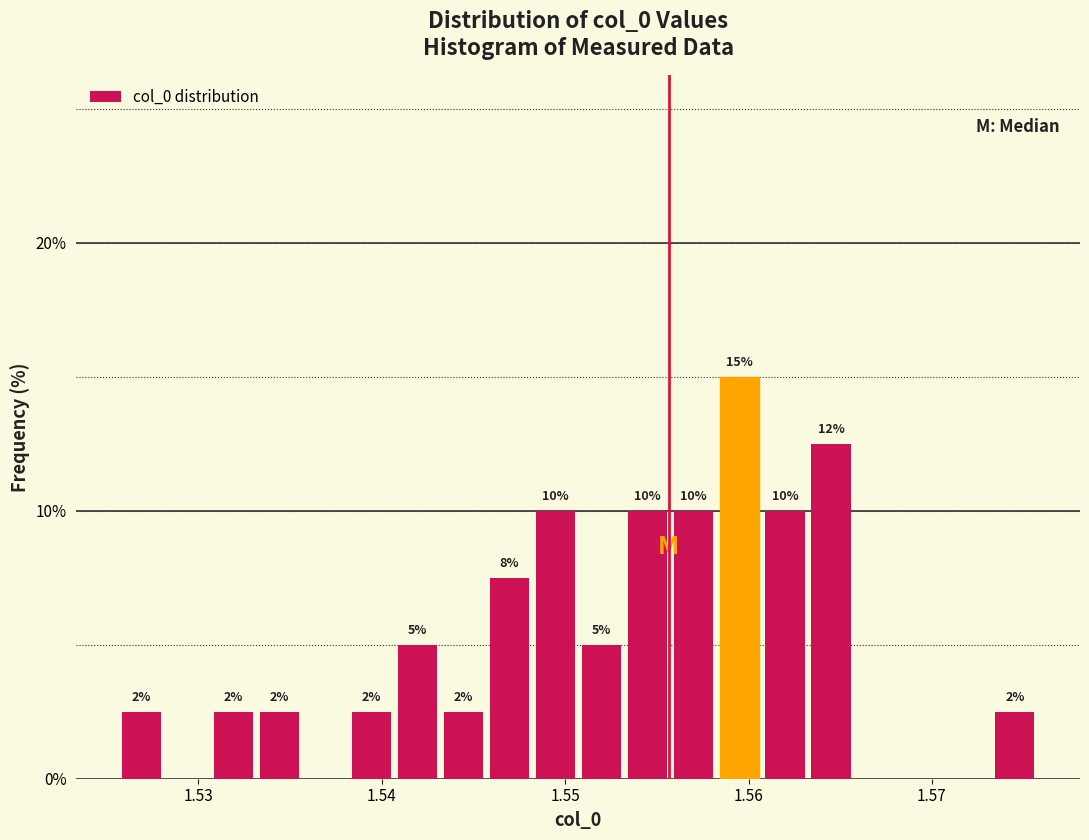

Around what value on the x-axis is the tallest bar? Give the approximate position of its centre, as read against the axis.

1.559